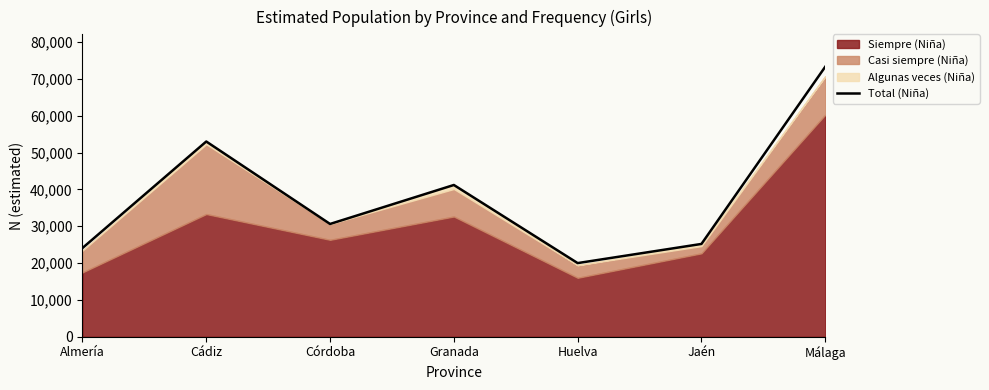

At which category does the data reach its first local valley?

Córdoba